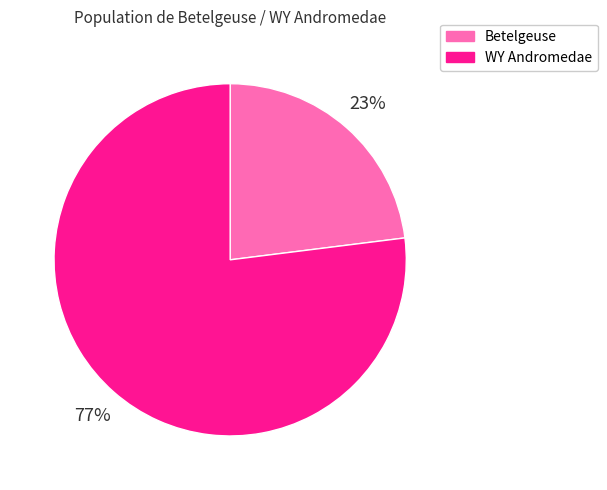

Which has a higher value, Betelgeuse or WY Andromedae?

WY Andromedae